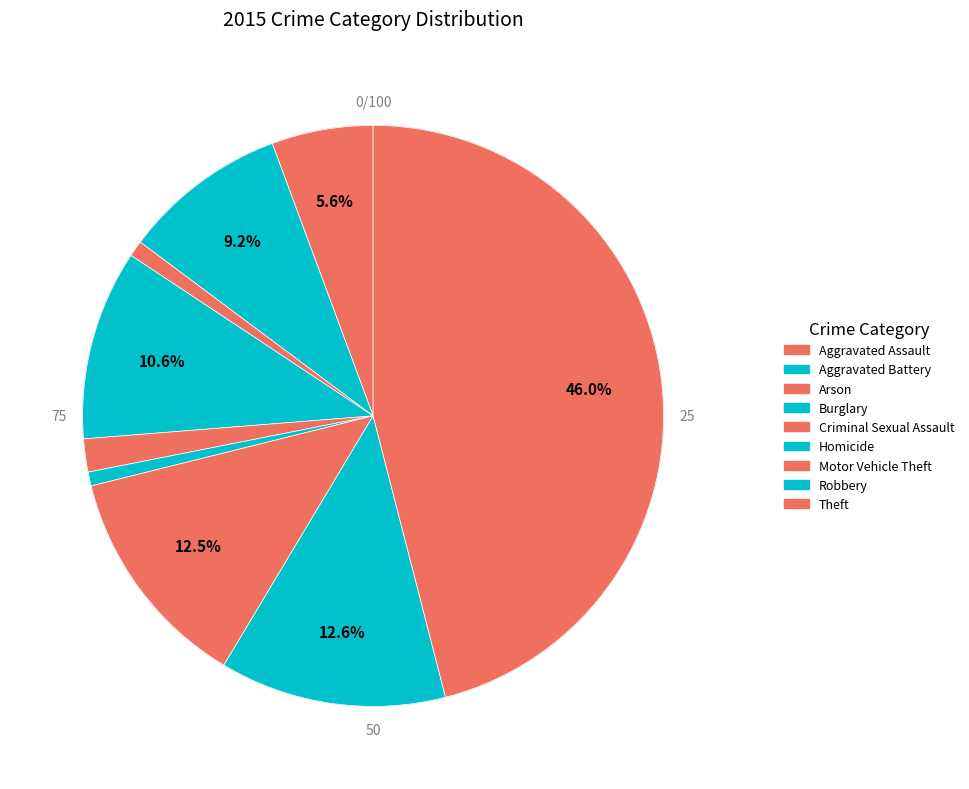

True or false: Burglary accounts for 11% of the total.

True